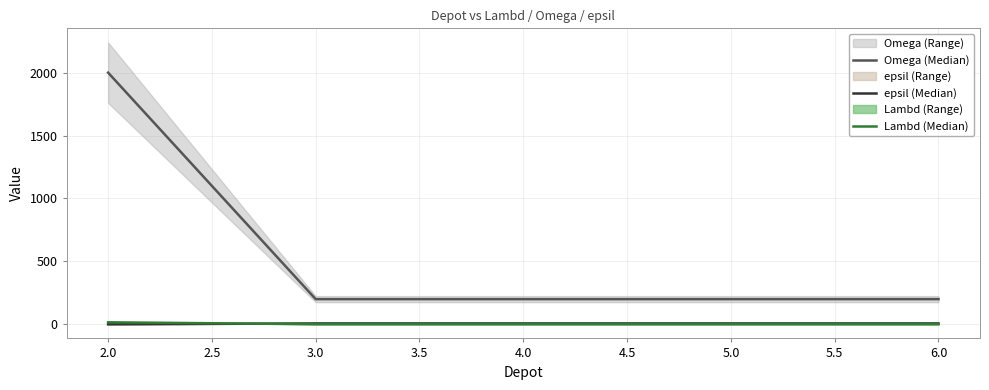

The value of Omega (Median) at 3.0 is 200. True or false?

True